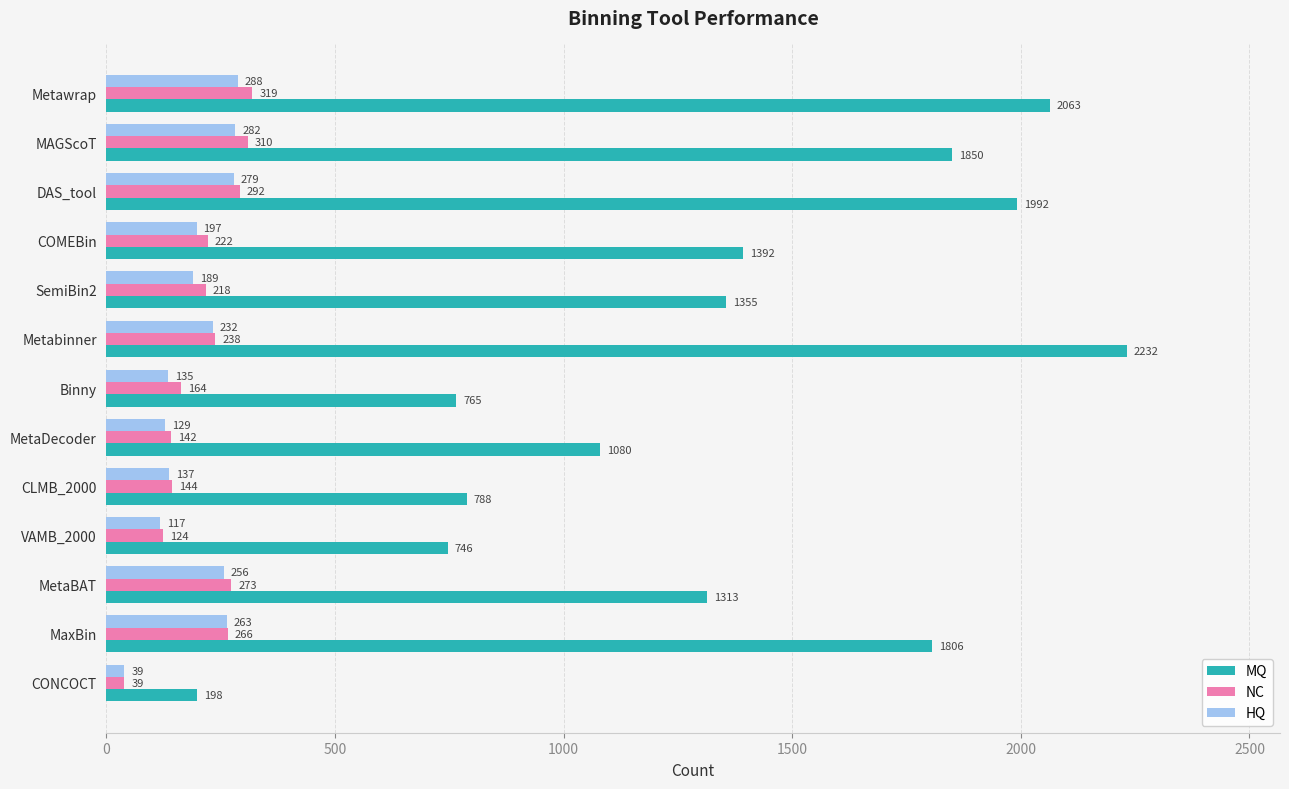

Is it true that HQ equals 129 at MetaDecoder?

True